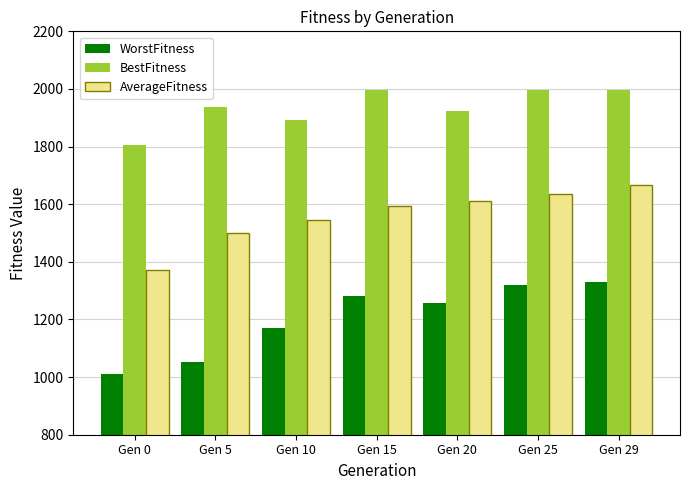

What is the average value of the WorstFitness series?

1203.7